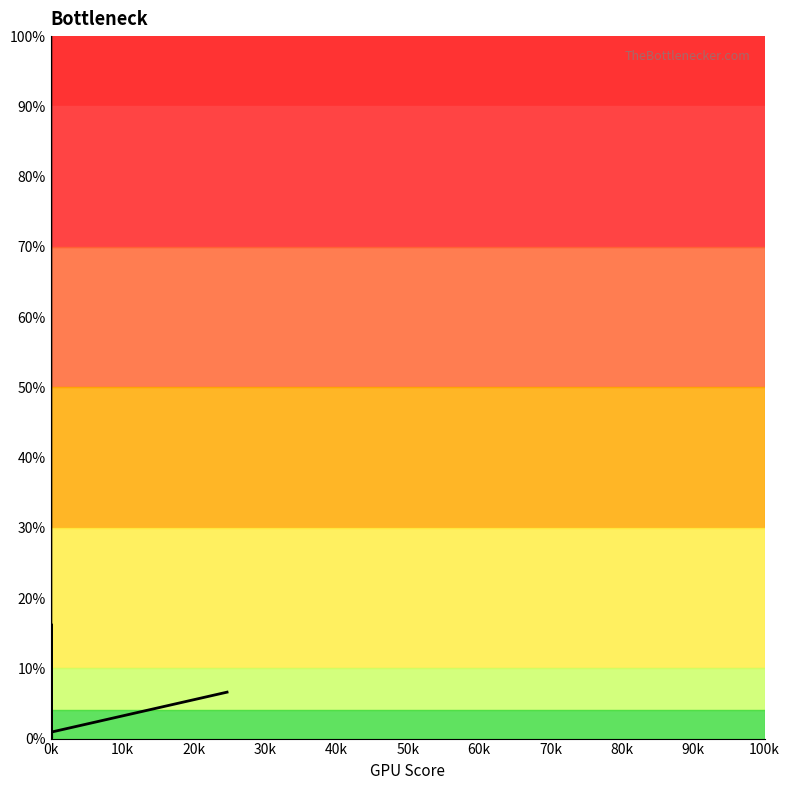

What is the sum of all values?

195.9